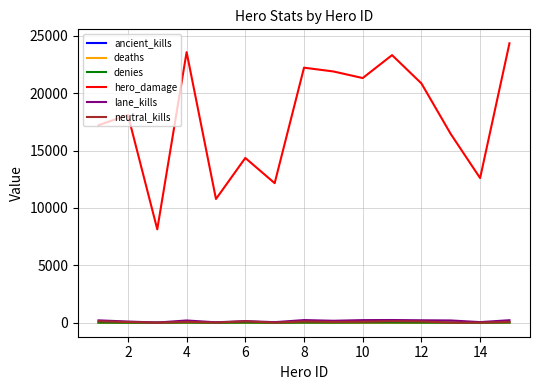

What is the maximum value shown in the chart?

24340.3